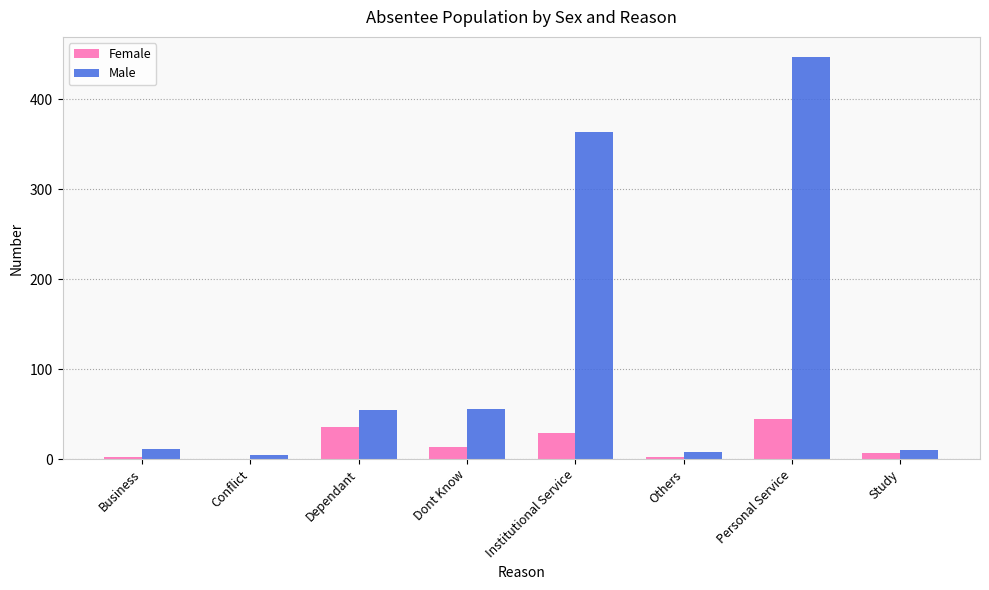

What is the total value across all series at Personal Service?

492